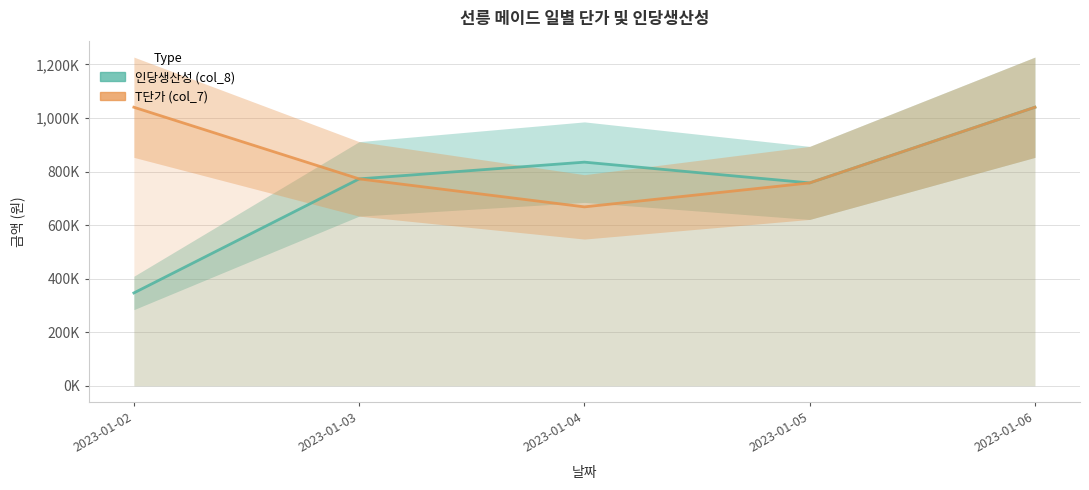

Which category has the highest value in the 인당생산성 (col_8) series?

2023-01-06